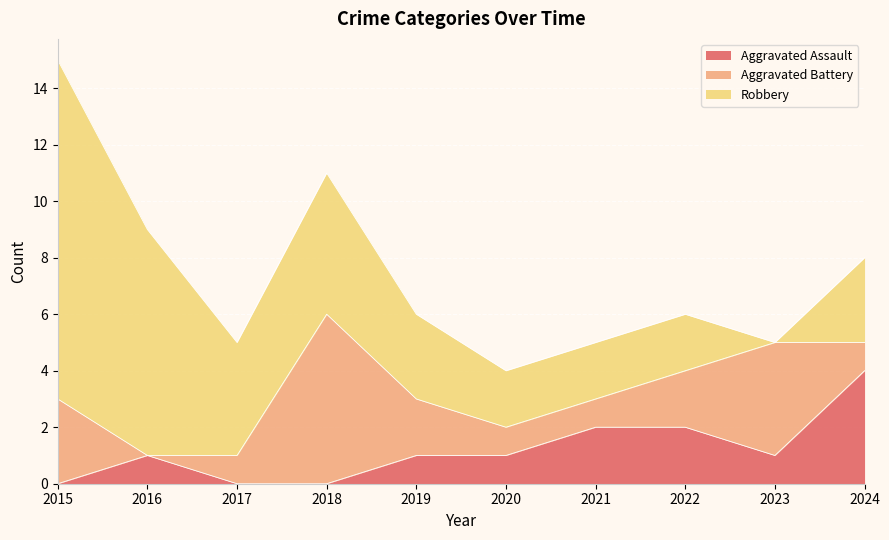

What is the highest value of the Aggravated Battery series?

6